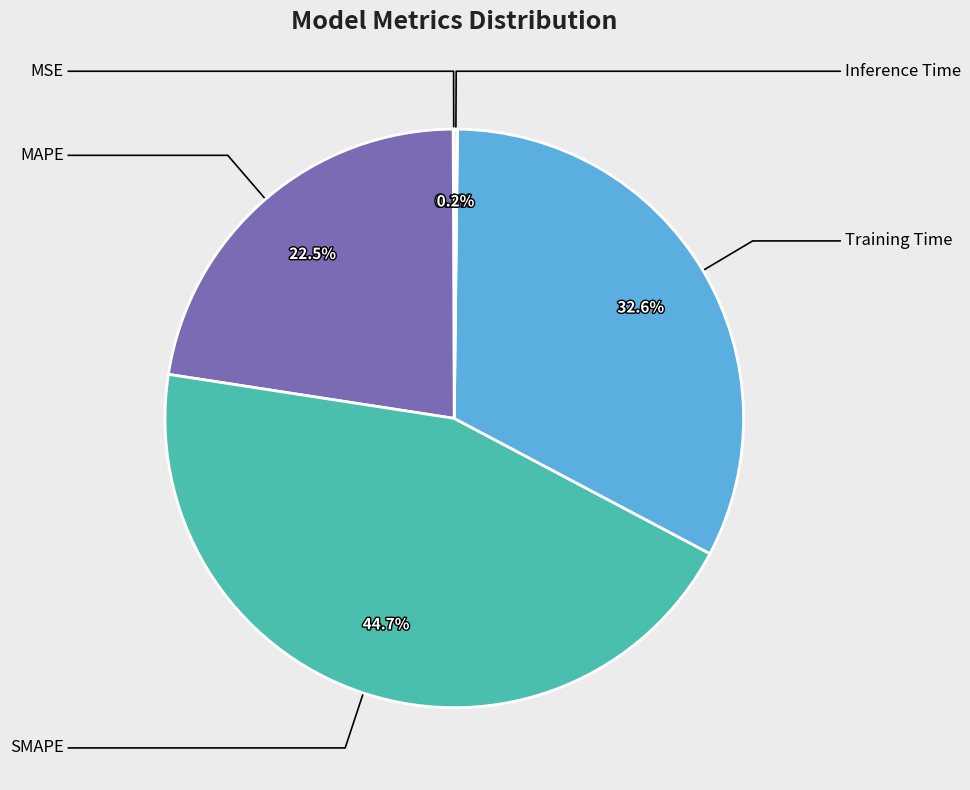

Does any single category account for the majority?

No